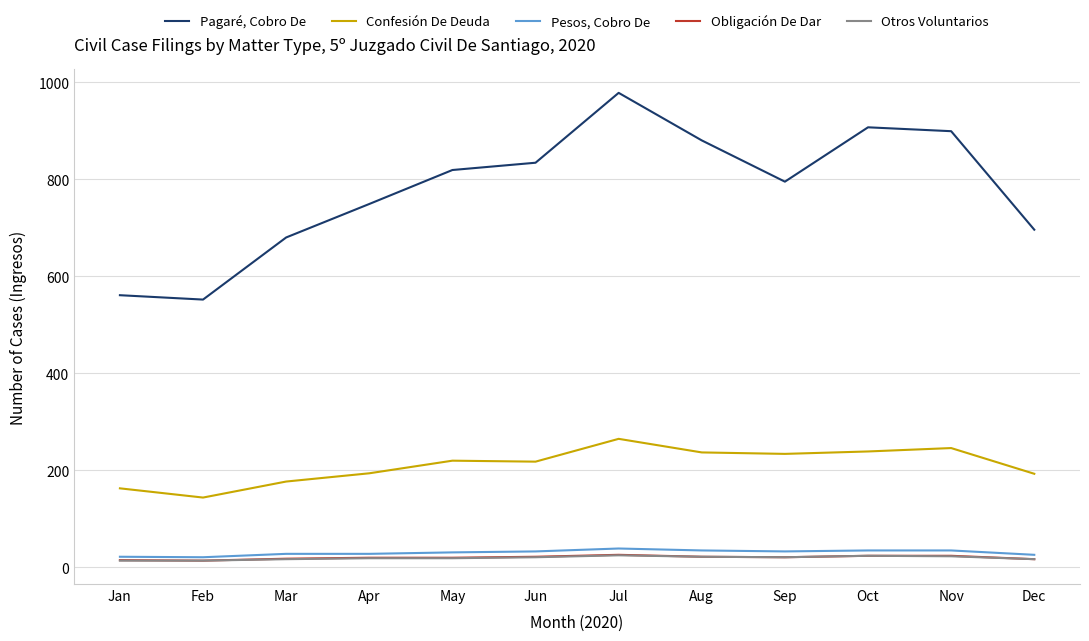

Is the value of Pagaré, Cobro De at Jul greater than the value of Confesión De Deuda at Apr?

Yes